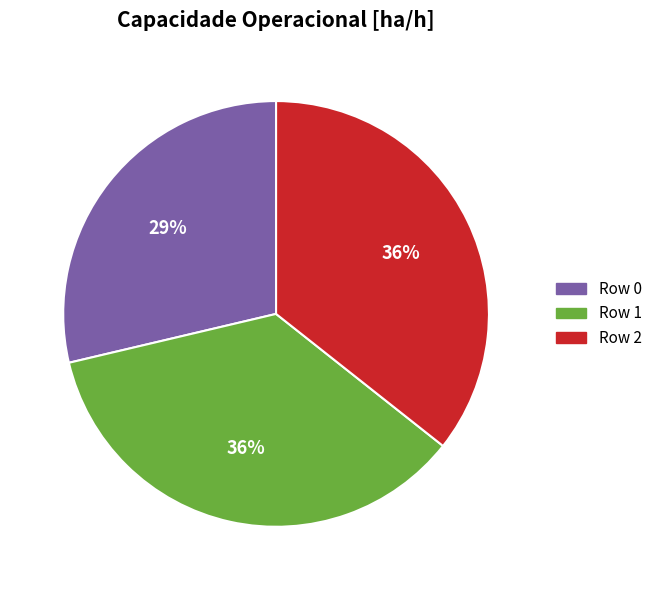

What percentage is the Row 2 slice, to the nearest percent?

36%